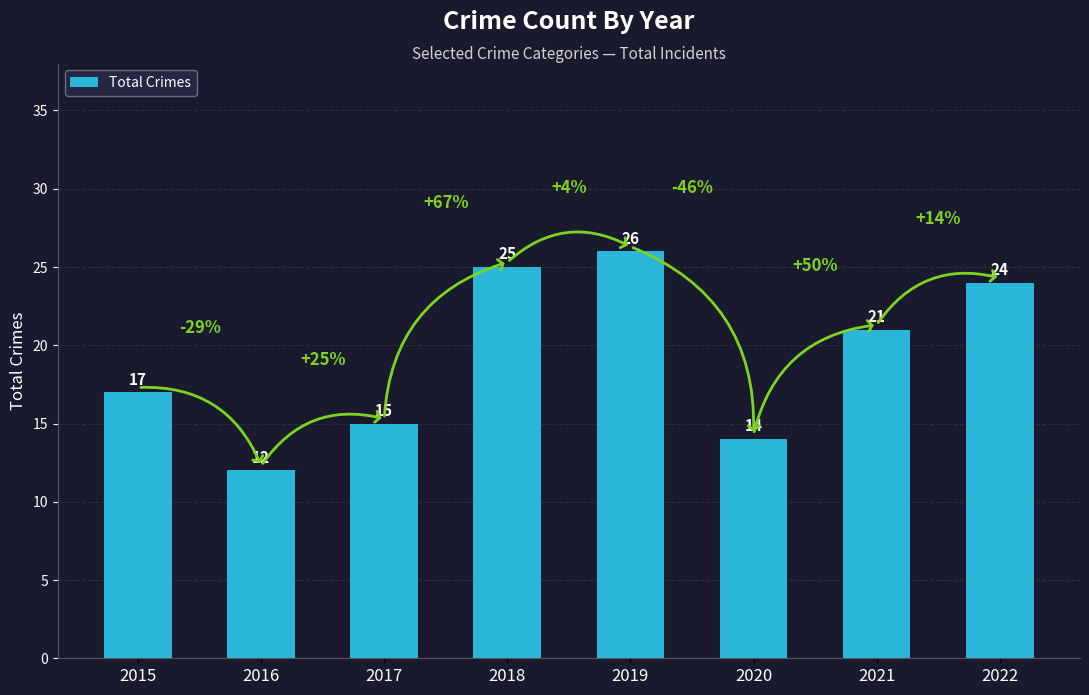

List the labels in order of value, smallest first.

2016, 2020, 2017, 2015, 2021, 2022, 2018, 2019